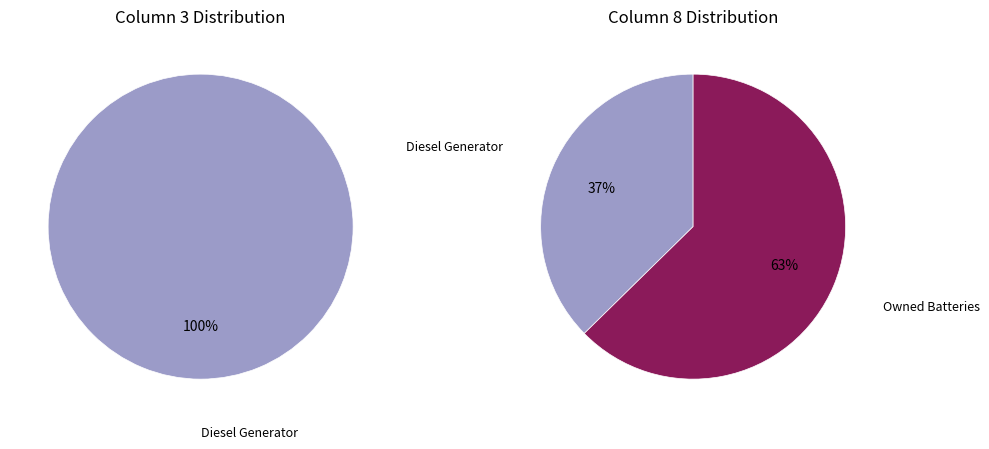

Which slice is the largest?

Owned Batteries